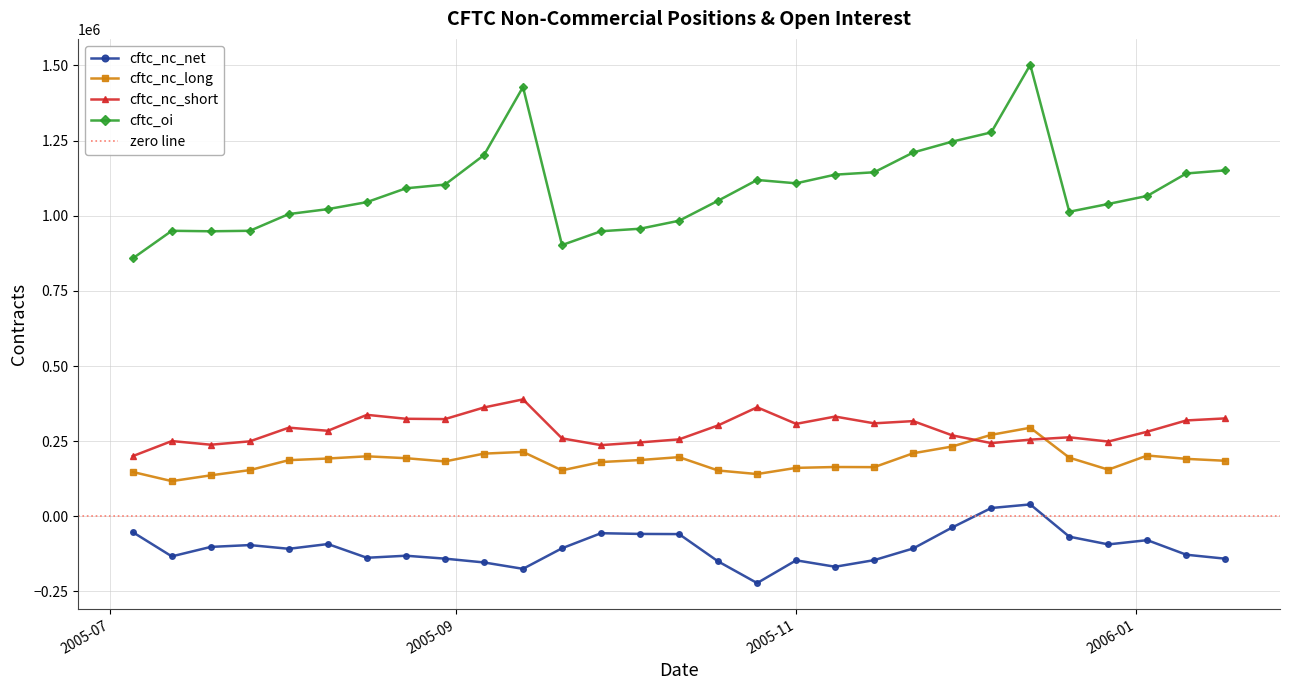

What position from the left is 2005-12-06?

23